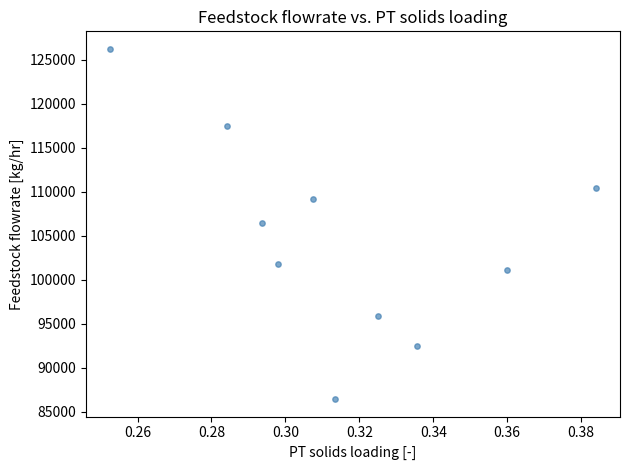

What is the range of Y values (max minus min)?

39771.5